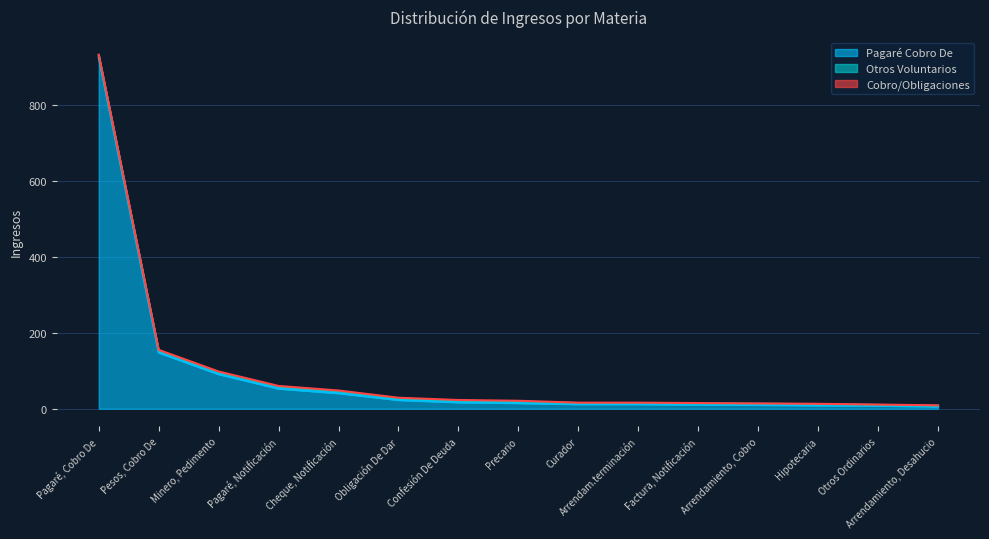

Reading left to right, transcribe all the data shown in this chart.

Pagaré Cobro De: Pagaré, Cobro De=925	Pesos, Cobro De=148	Minero, Pedimento=91	Pagaré, Notificación=53	Cheque, Notificación=41	Obligación De Dar=23	Confesión De Deuda=17	Precario=15	Curador=12	Arrendam.terminación=12	Factura, Notificación=11	Arrendamiento, Cobro=10	Hipotecaria=9	Otros Ordinarios=8	Arrendamiento, Desahucio=6
Otros Voluntarios: Pagaré, Cobro De=5	Pesos, Cobro De=5	Minero, Pedimento=5	Pagaré, Notificación=5	Cheque, Notificación=5	Obligación De Dar=4	Confesión De Deuda=4	Precario=4	Curador=3	Arrendam.terminación=3	Factura, Notificación=3	Arrendamiento, Cobro=3	Hipotecaria=3	Otros Ordinarios=2	Arrendamiento, Desahucio=2
Cobro/Obligaciones: Pagaré, Cobro De=2	Pesos, Cobro De=2	Minero, Pedimento=2	Pagaré, Notificación=2	Cheque, Notificación=2	Obligación De Dar=2	Confesión De Deuda=2	Precario=2	Curador=1	Arrendam.terminación=1	Factura, Notificación=1	Arrendamiento, Cobro=1	Hipotecaria=1	Otros Ordinarios=1	Arrendamiento, Desahucio=1